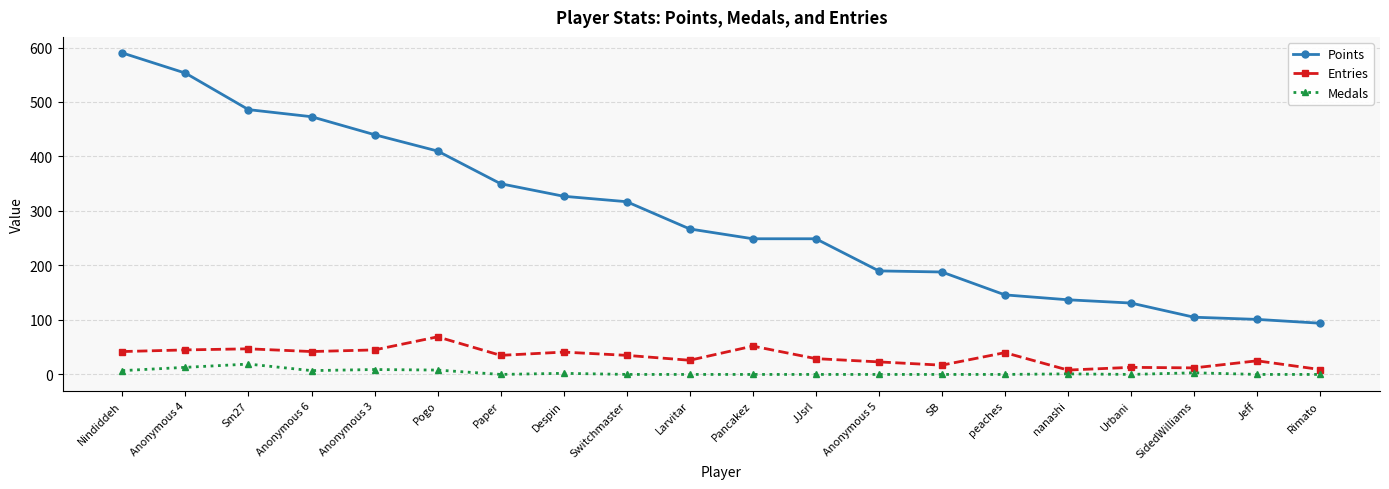

True or false: Medals has more than 1 interior local peaks.

True